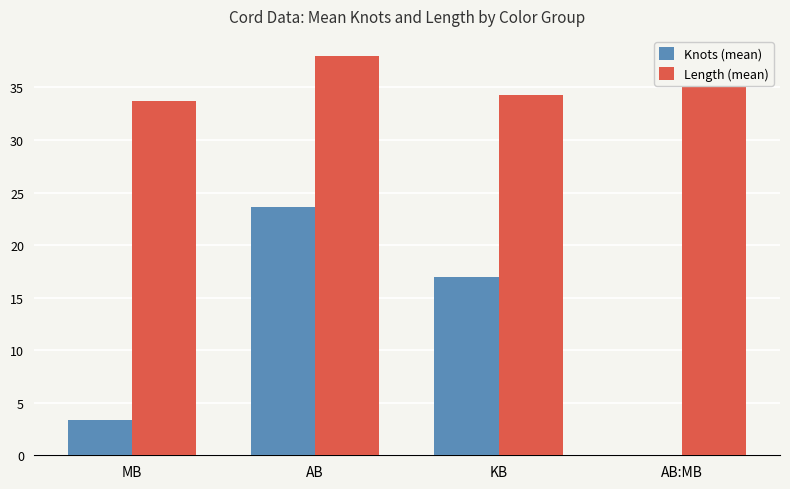

What is the difference between the Knots (mean) values at KB and MB?

13.6